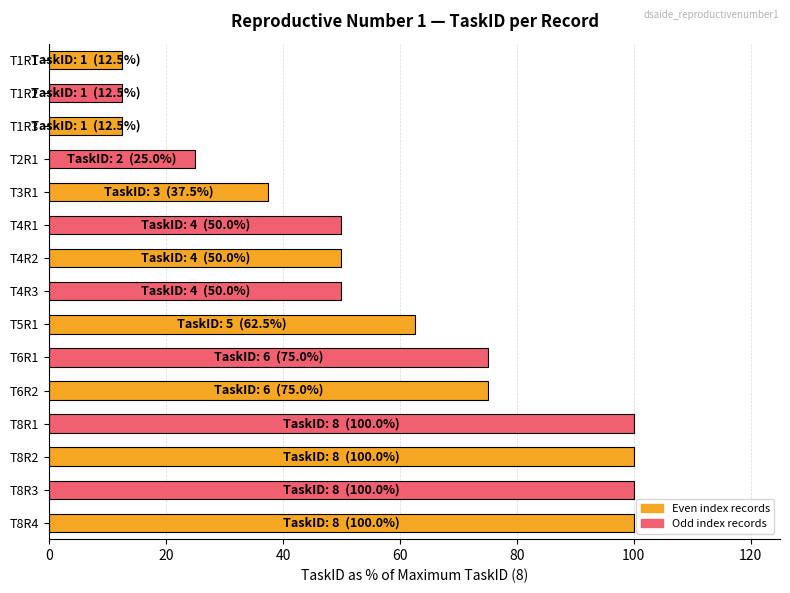

Approximately how many times larger is the value at T8R4 compared to T1R1?

8.0